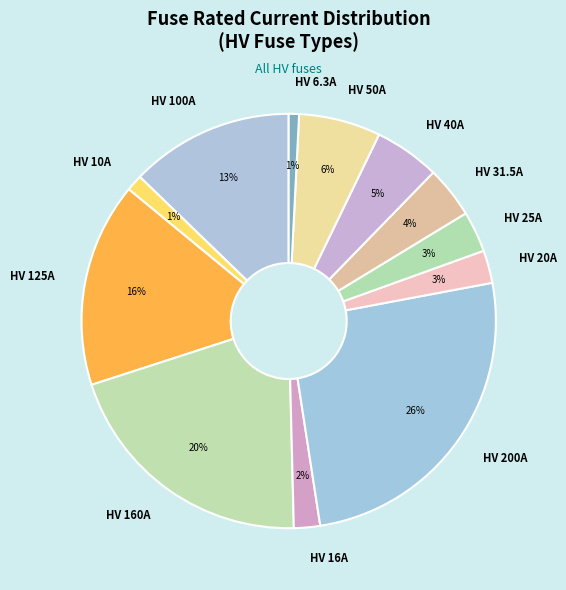

Is HV 40A the majority of the pie?

No